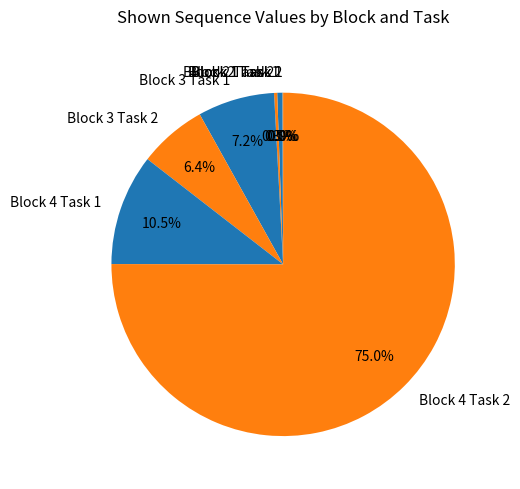

Which slice is the largest?

Block 4 Task 2